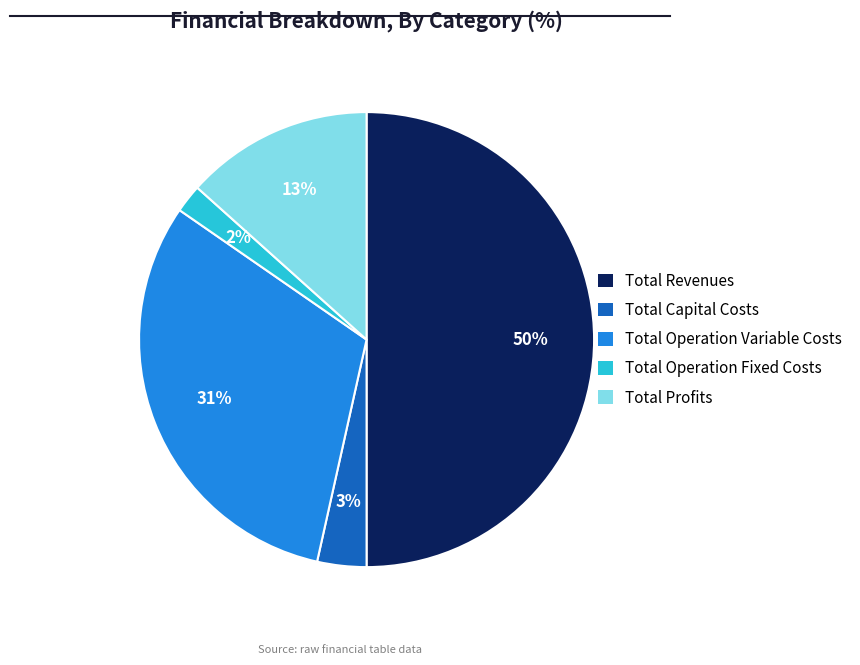

Between Total Operation Variable Costs and Total Operation Fixed Costs, which is larger?

Total Operation Variable Costs